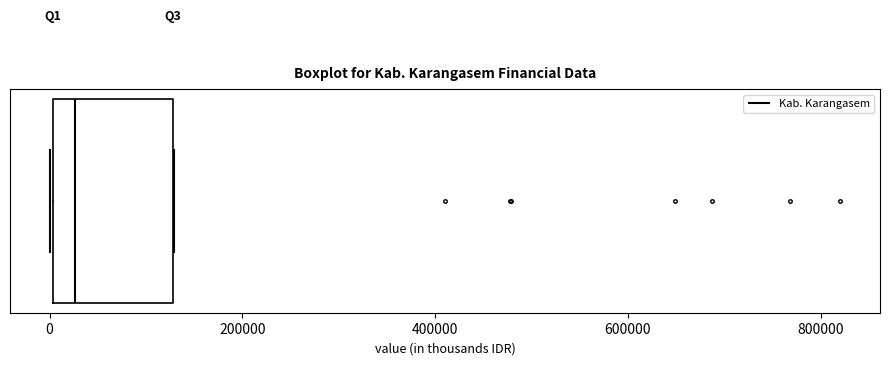

Transcribe this box plot: give where the median line is, the range the box spans, and where the two whiskers end, as read against the x-axis. The values are not printed on the chart, so give them approximately, as read against the axis.

median 20000, box 0 to 120000, whiskers 0 to 120000